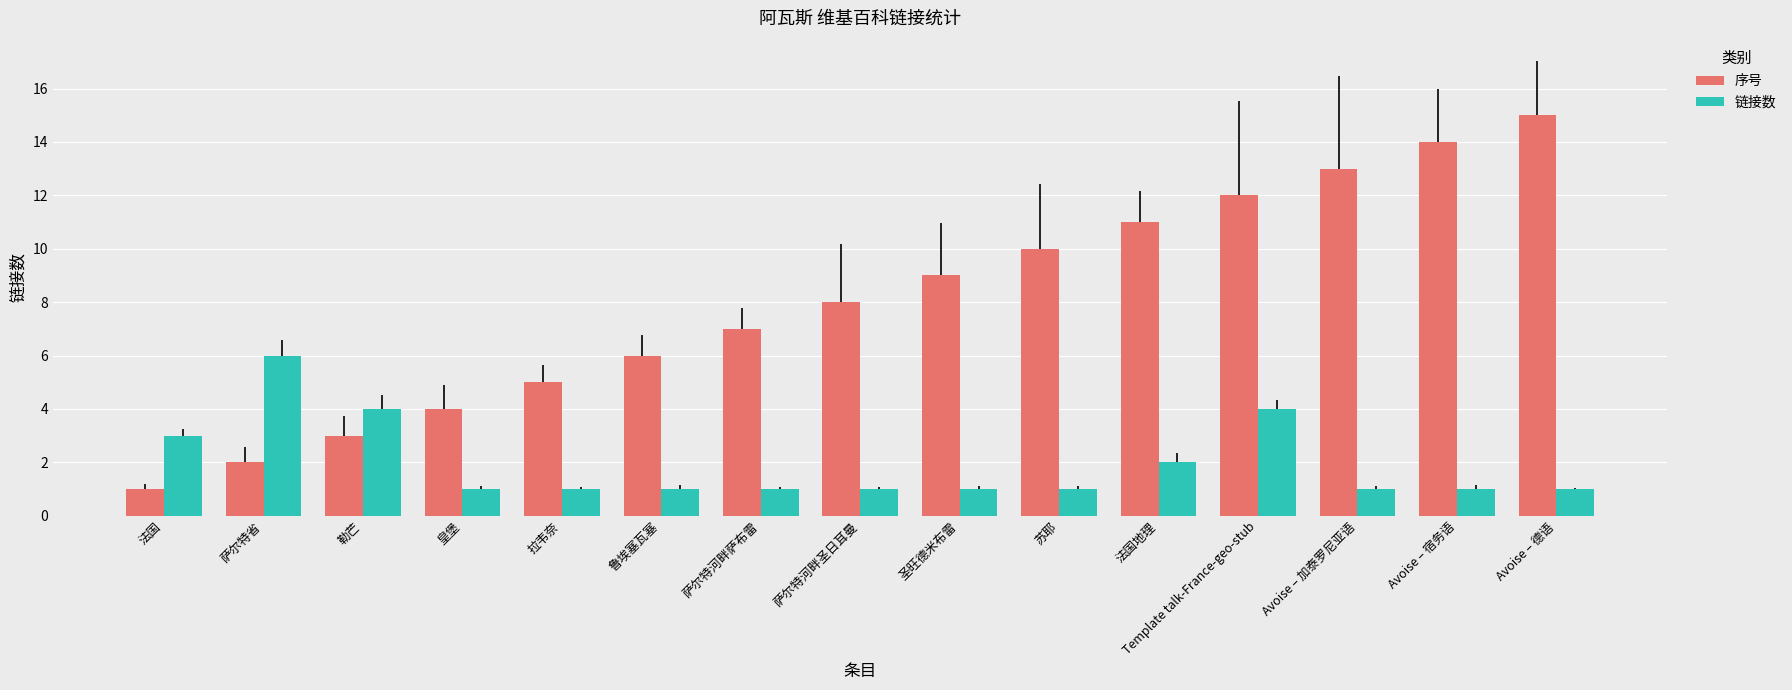

List the series in order of their overall mean, highest first.

序号, 链接数